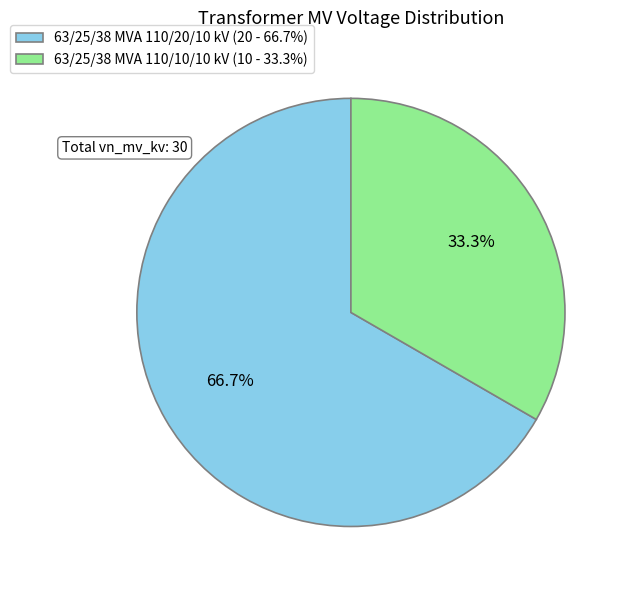

True or false: 63/25/38 MVA 110/10/10 kV accounts for 48% of the total.

False